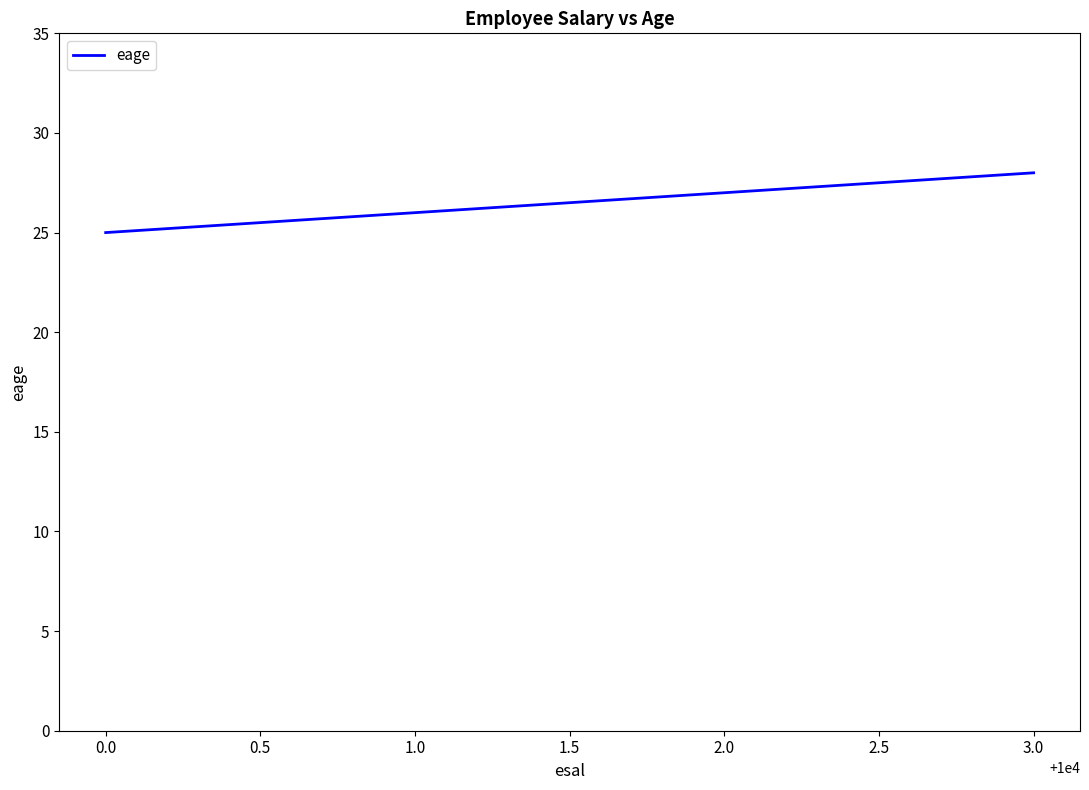

Rank the categories by value from lowest to highest.

0.0, 1.0, 2.0, 3.0